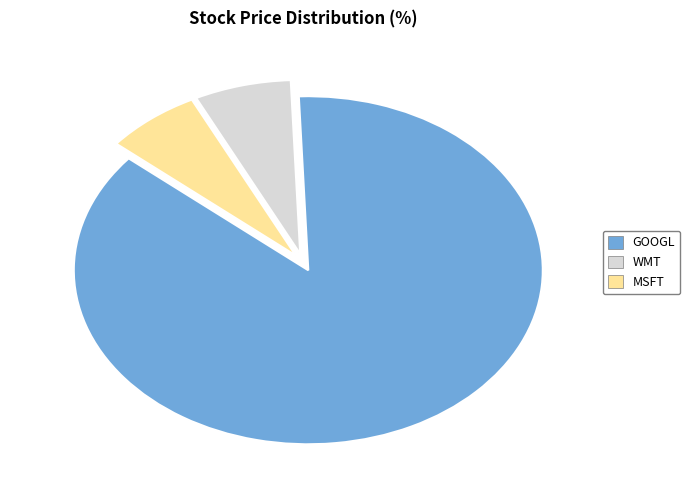

How many segments does this pie chart have?

3